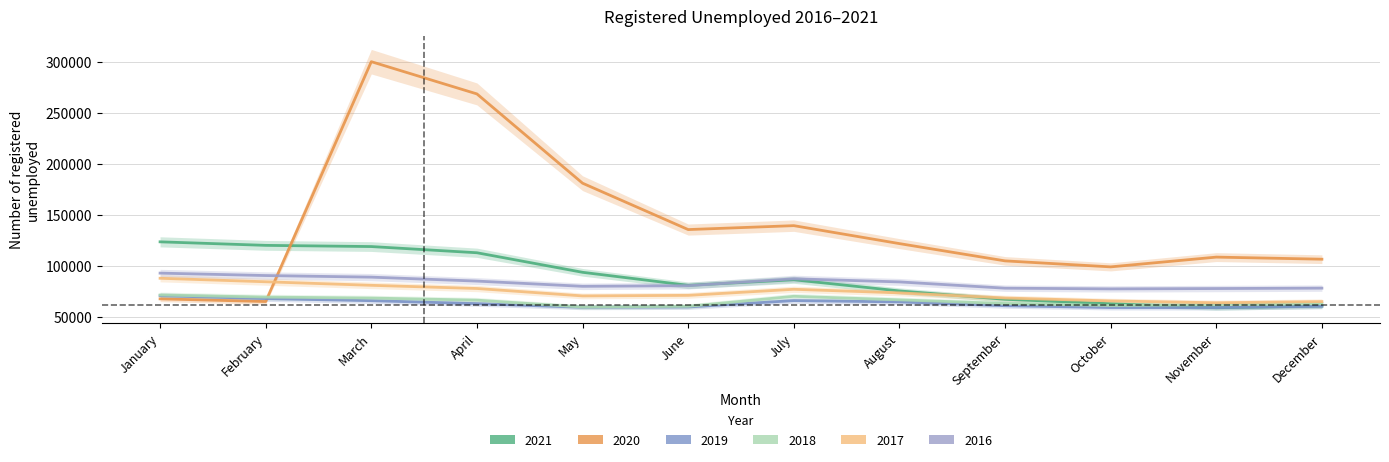

Reading left to right, extract all data points from this chart.

2021: January=123969	February=120504	March=119331	April=113259	May=94086	June=81316	July=86774	August=75806	September=67624	October=63298	November=59341	December=61036
2020: January=68050	February=65416	March=300634	April=269013	May=181469	June=135988	July=139838	August=122229	September=105289	October=99412	November=108989	December=106941
2019: January=71148	February=68302	March=66258	April=63340	May=59813	June=60093	July=66337	August=65061	September=61314	October=59549	November=59457	December=60736
2018: January=71849	February=69789	March=68835	April=66797	May=60008	June=60738	July=70558	August=67086	September=63472	October=61531	November=62434	December=63477
2017: January=88238	February=84802	March=81327	April=78212	May=70927	June=71482	July=77431	August=73918	September=68879	October=66012	November=64216	December=65375
2016: January=93284	February=90903	March=89334	April=85471	May=80342	June=80965	July=87736	August=84669	September=78513	October=77822	November=78157	December=78556